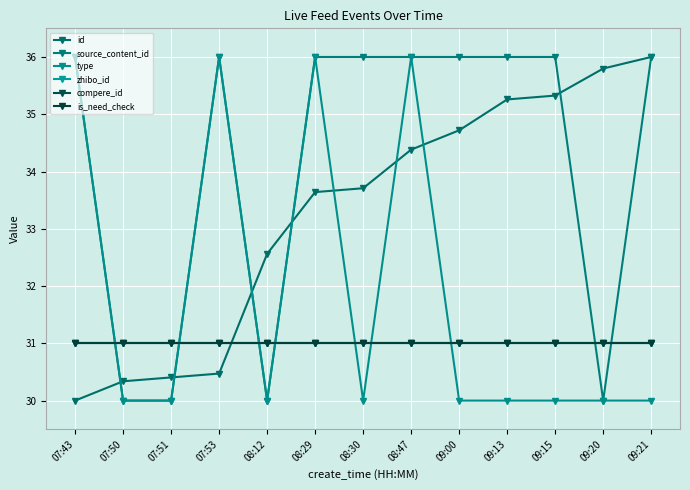

Where is type nearest to the value 33?

07:43